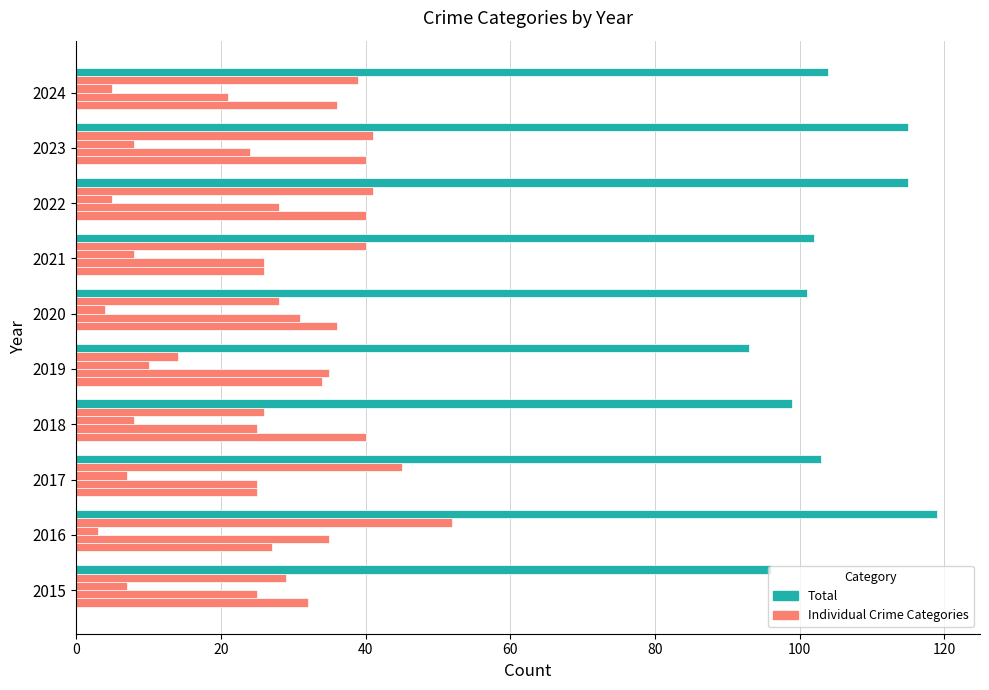

How many categories are shown in the chart?

10